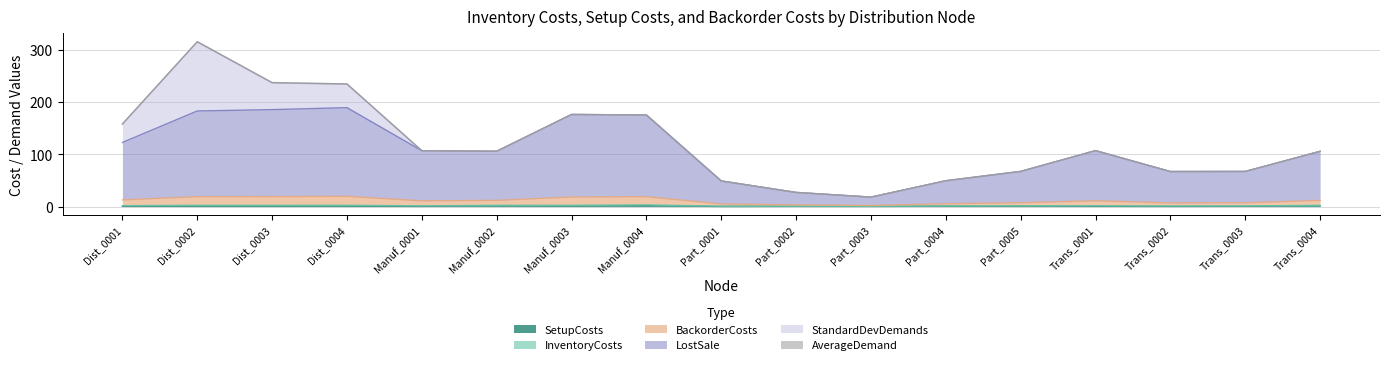

At which label does InventoryCosts reach its peak?

Dist_0004